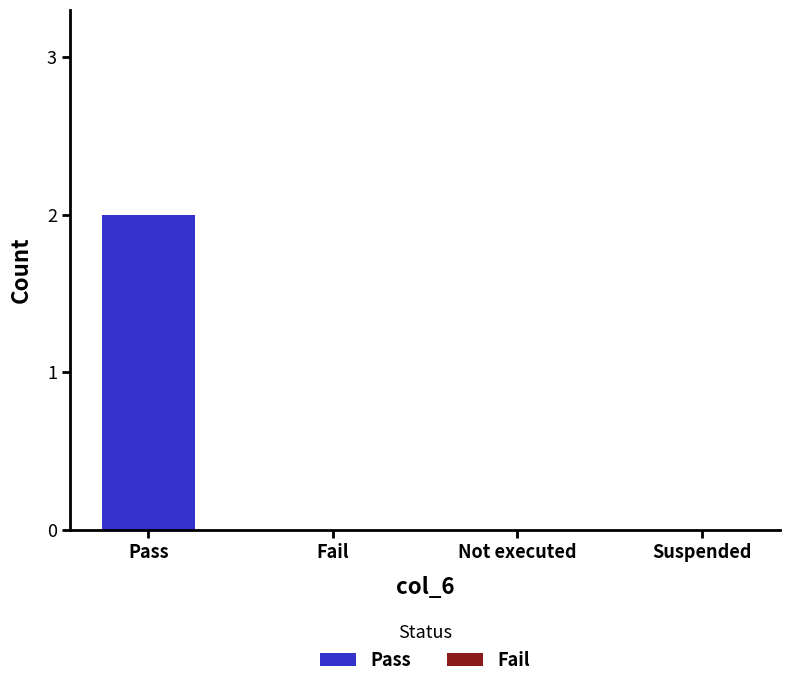

True or false: the data shows 1 at Pass.

False